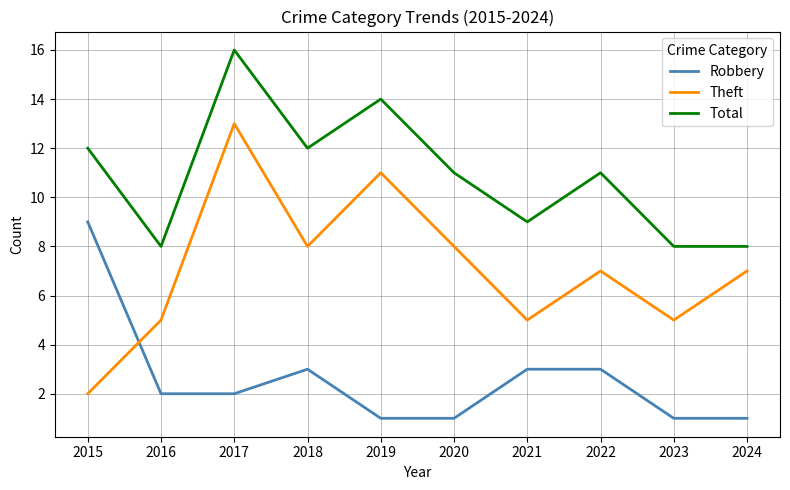

What is the maximum value for Robbery?

9